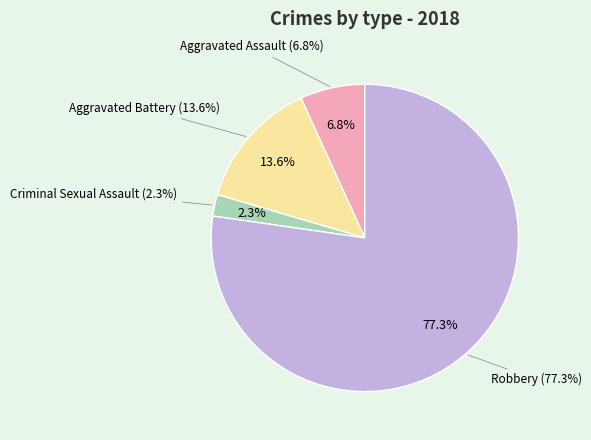

What percentage is the Criminal Sexual Assault slice, to the nearest percent?

2%